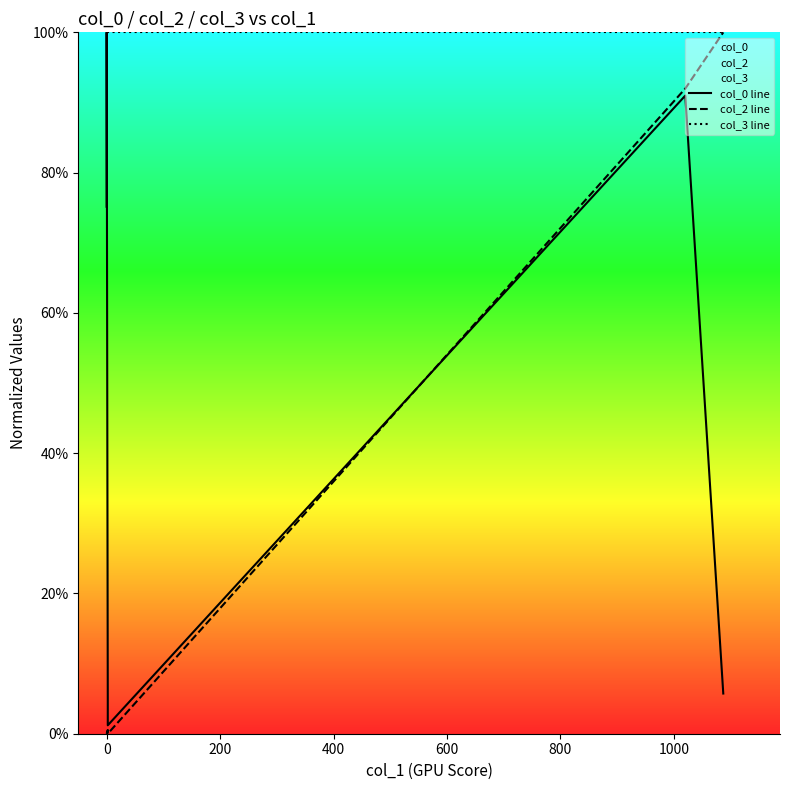

List the series in order of their overall mean, lowest first.

col_2 line, col_0 line, col_3 line